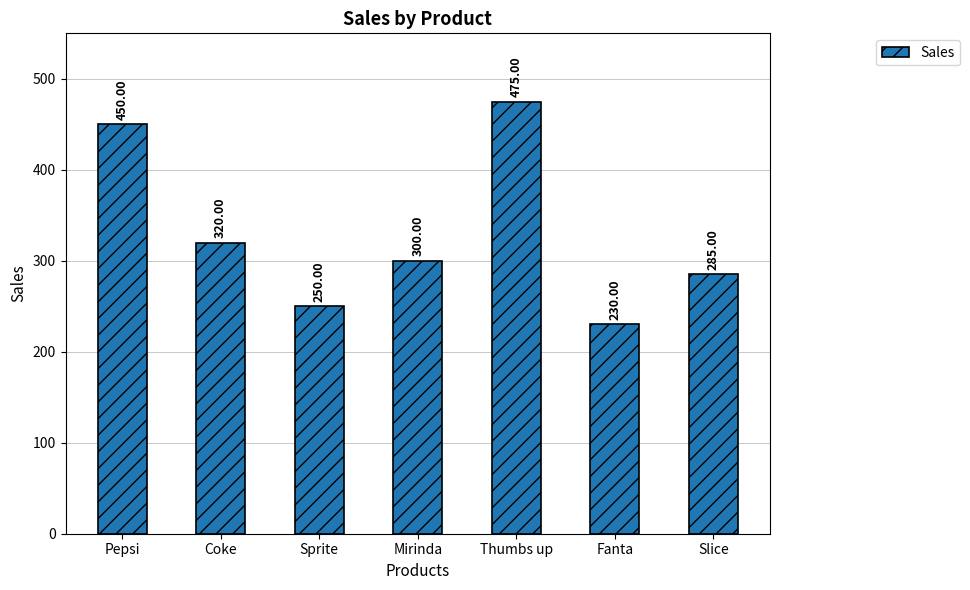

What is the change in value from Coke to Thumbs up?

+155